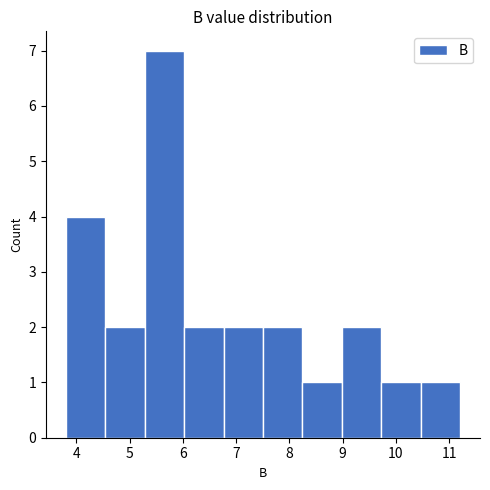

Reading left to right, list every bar in this chart as the range it spans on the x-axis followed by its height. Neither the bar edges nor the heights are printed on the chart, so give them approximately, as read against the axes.

3.8 to 4.5: 4
4.5 to 5.3: 2
5.3 to 6.0: 7
6.0 to 6.8: 2
6.8 to 7.5: 2
7.5 to 8.2: 2
8.2 to 9.0: 1
9.0 to 9.7: 2
9.7 to 10.5: 1
10.5 to 11.2: 1